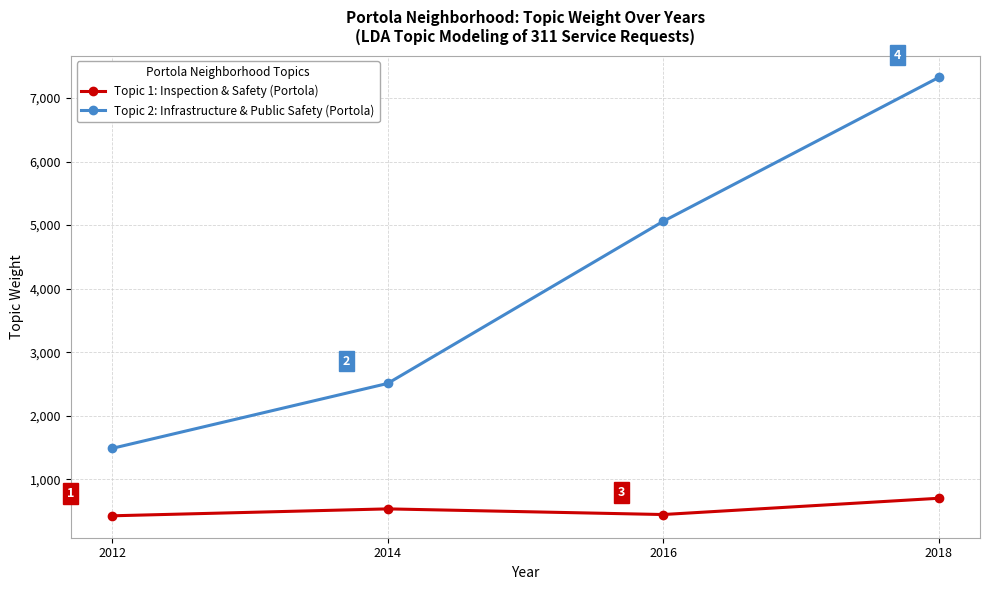

Is it true that Topic 1: Inspection & Safety (Portola) equals 445.5 at 2016?

True